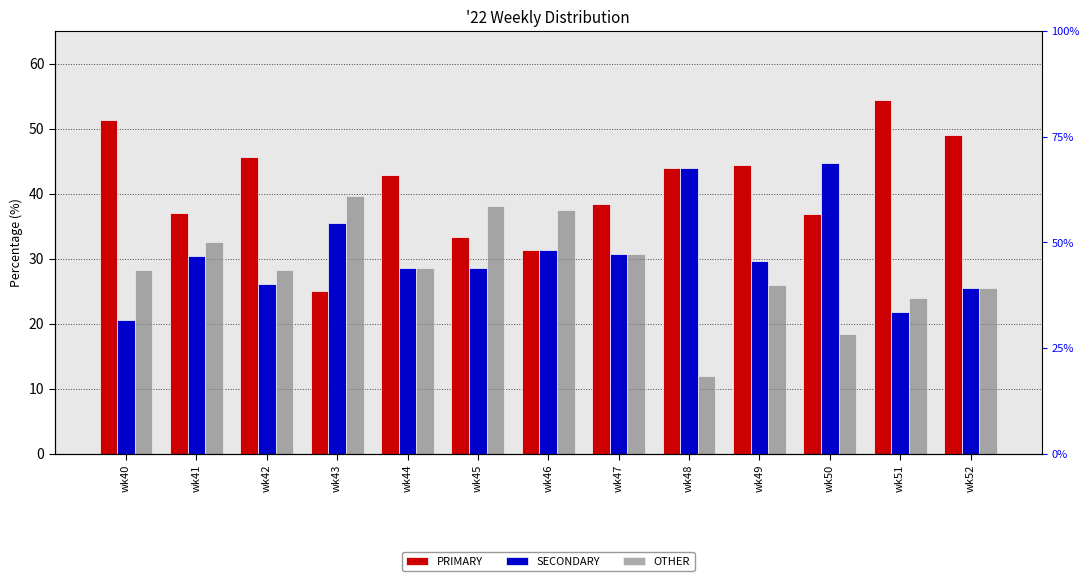

How many bars are there in total?

39